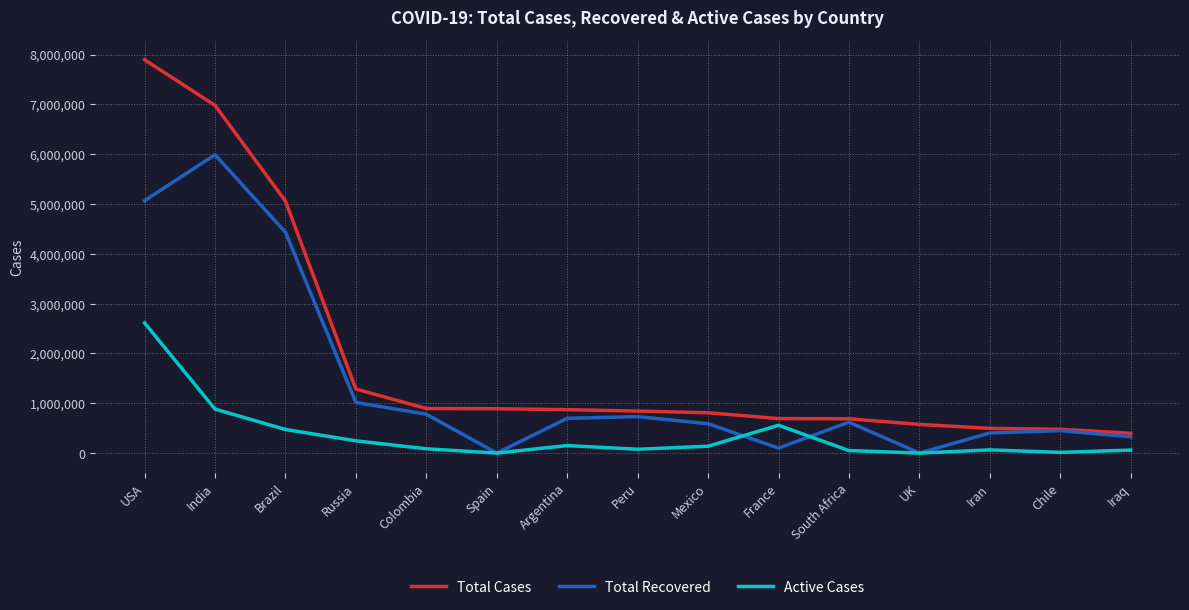

What is the average value of the Total Recovered series?

1413735